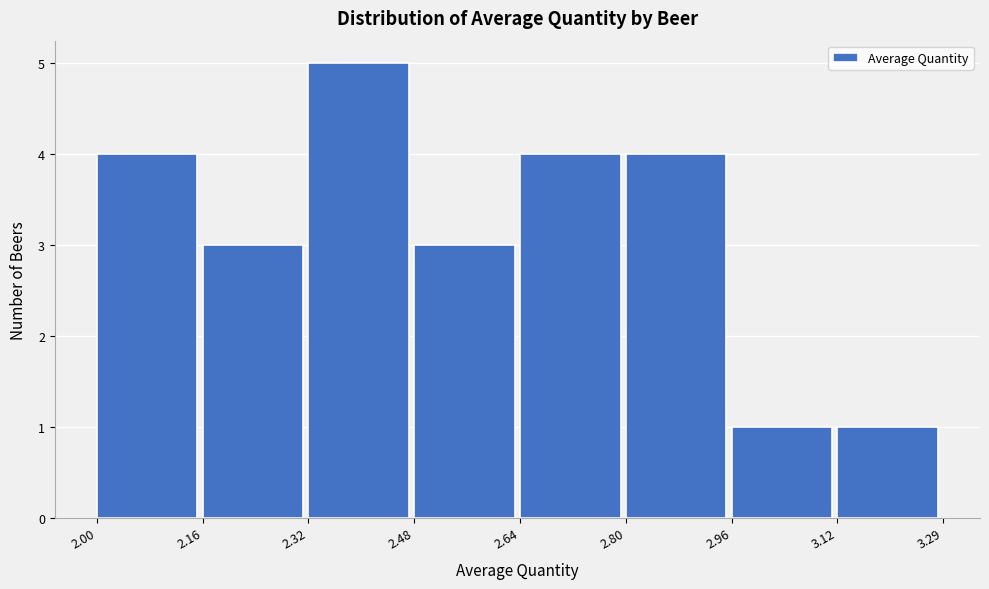

Reading left to right, transcribe this chart: for each bar, give the range it covers on the x-axis and its height. The values are not printed on the chart, so give them approximately, as read against the axis.

2.00 to 2.16: 4
2.16 to 2.32: 3
2.32 to 2.48: 5
2.48 to 2.64: 3
2.64 to 2.80: 4
2.80 to 2.96: 4
2.96 to 3.12: 1
3.12 to 3.29: 1